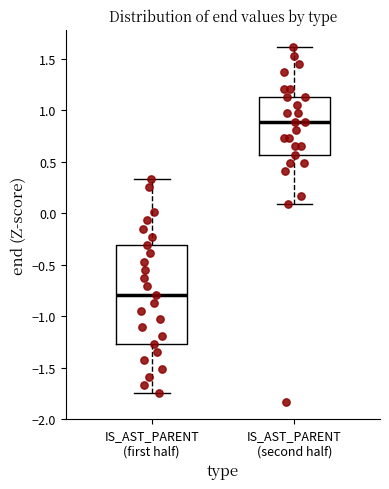

Reading left to right, transcribe this box plot: for each box, give where its median line is, the range the box spans, and where its two whiskers end, as read against the y-axis. The values are not printed on the chart, so give them approximately, as read against the axis.

IS_AST_PARENT (first half): median -0.80, box -1.25 to -0.30, whiskers -1.75 to 0.35
IS_AST_PARENT (second half): median 0.90, box 0.55 to 1.15, whiskers 0.10 to 1.60